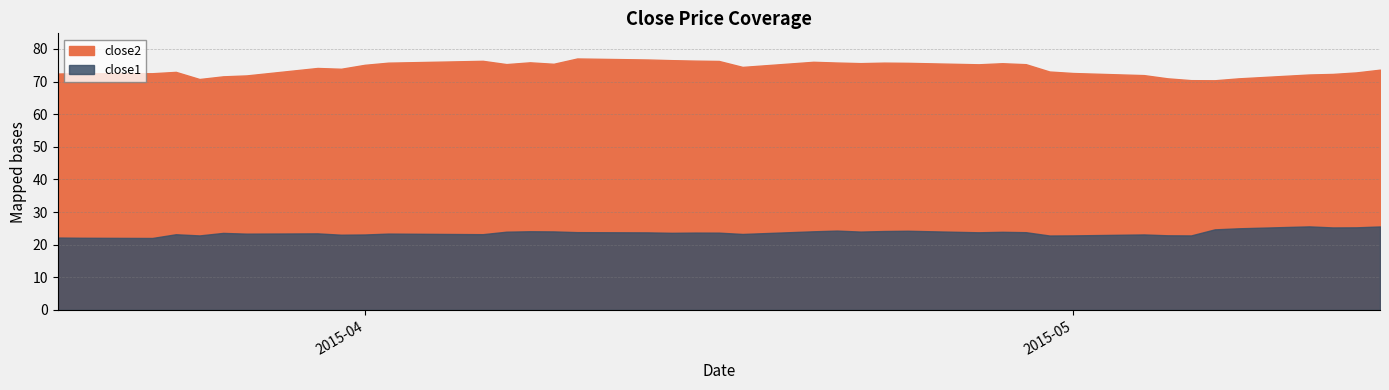

What is the sum of all close1 values?

948.5